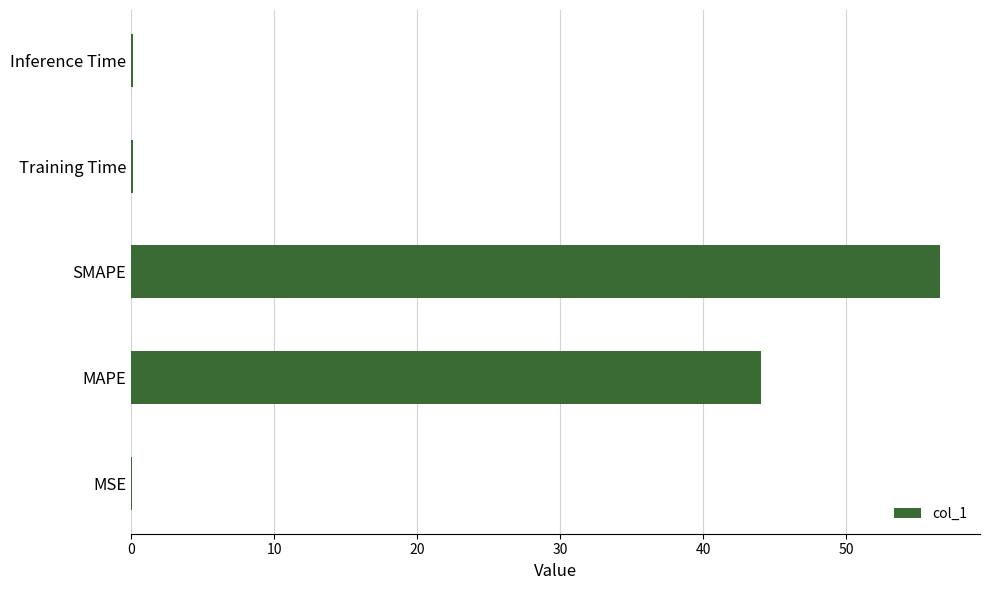

Approximately how many times larger is the value at SMAPE compared to MAPE?

1.3